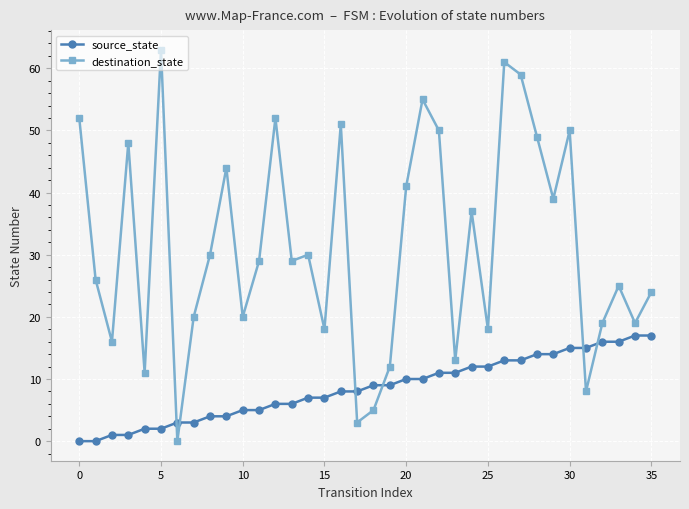

What is the average value of the destination_state series?

31